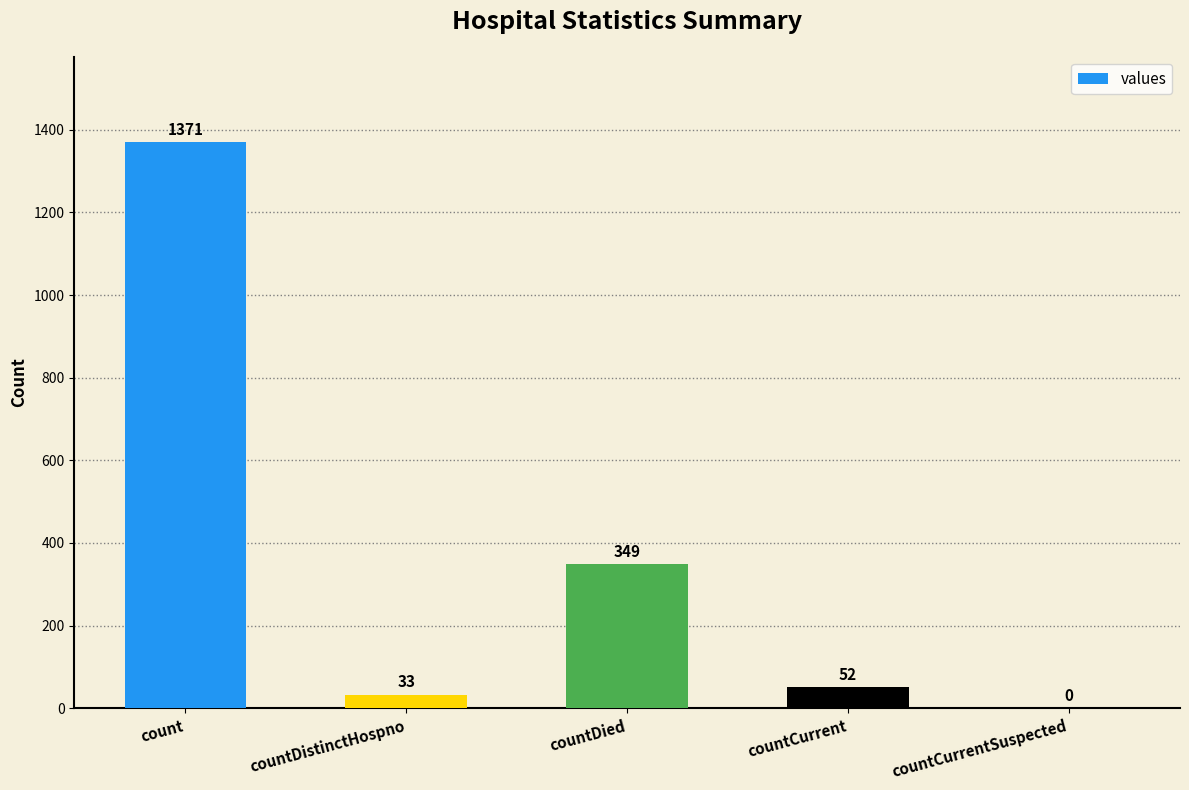

Which label corresponds to the largest value in the chart?

count